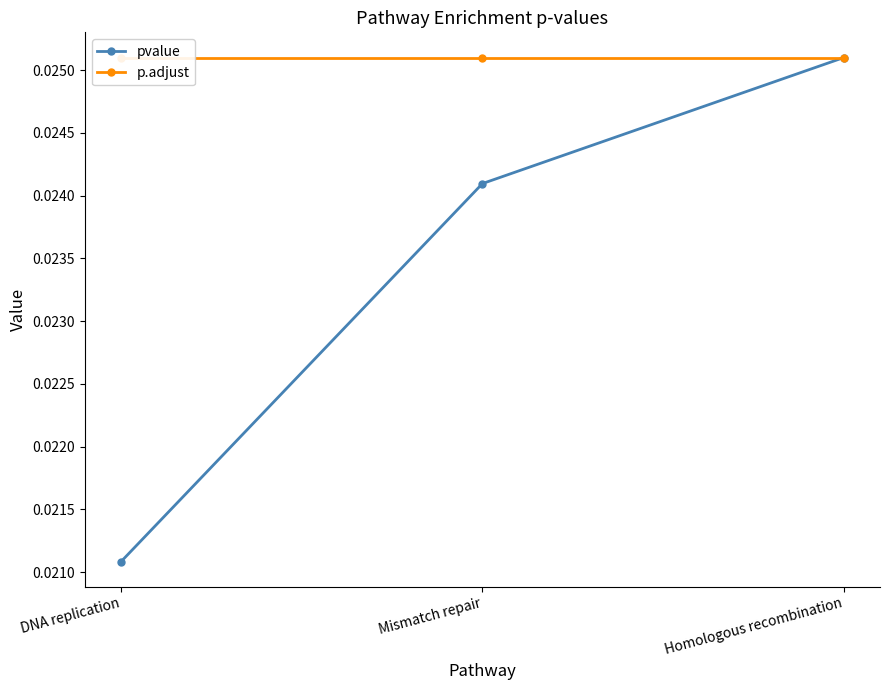

At Homologous recombination, list the series in order from largest to smallest.

pvalue, p.adjust